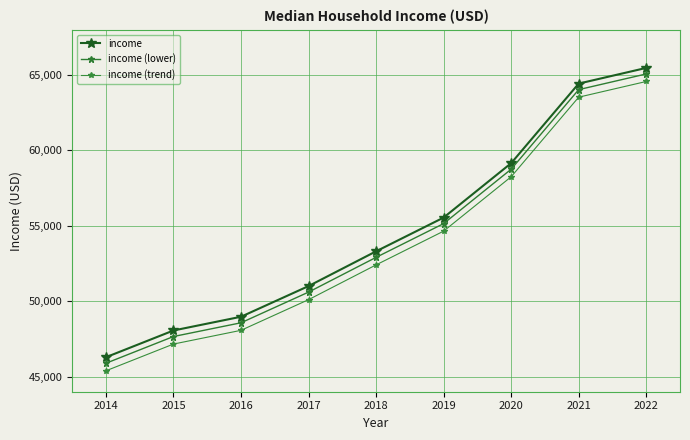

Count the number of categories in the chart.

9